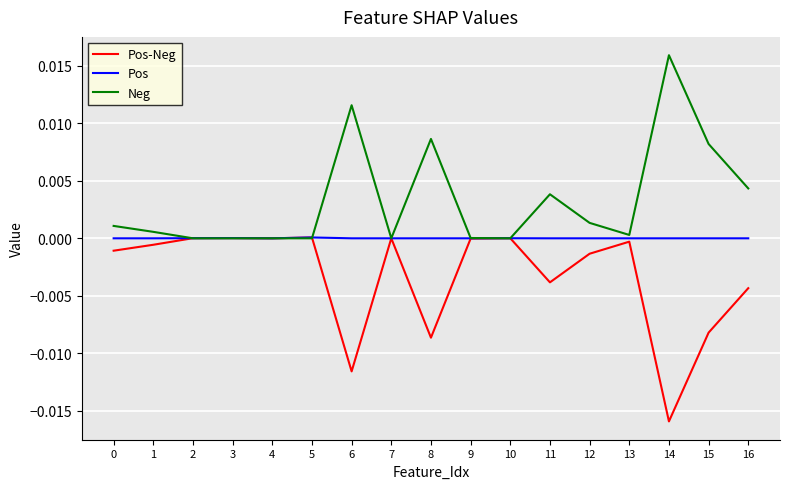

Which series has the largest total across all categories?

Neg